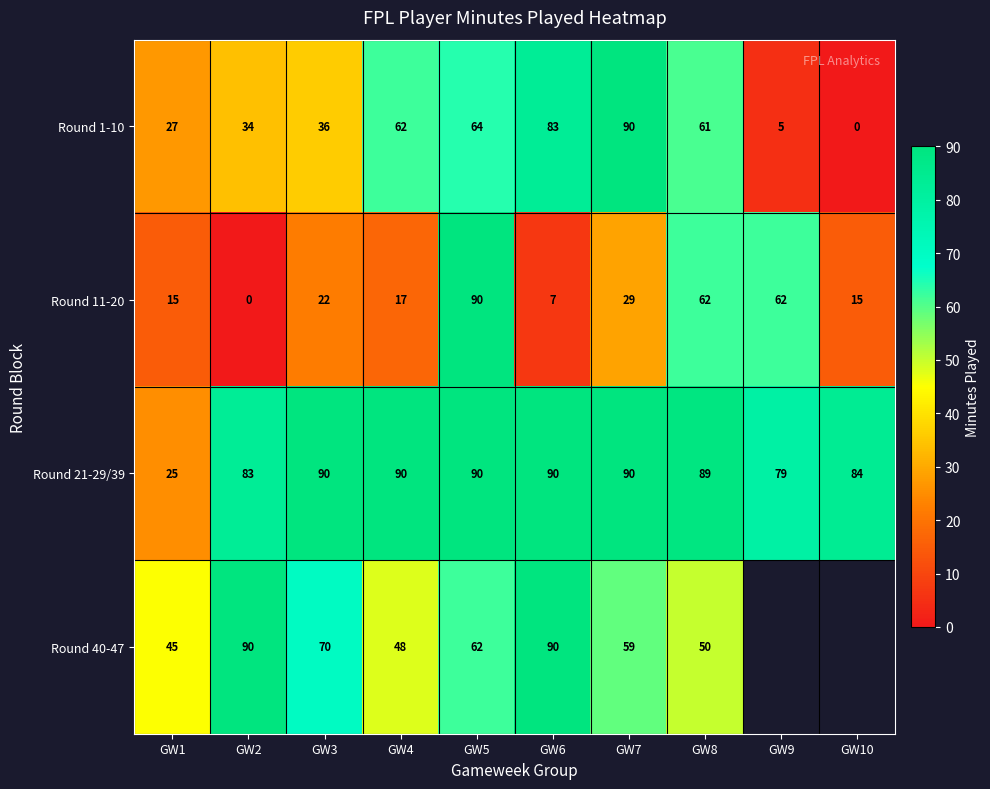

List the labels in order of Round 1-10 value, largest first.

GW7, GW6, GW5, GW4, GW8, GW3, GW2, GW1, GW9, GW10